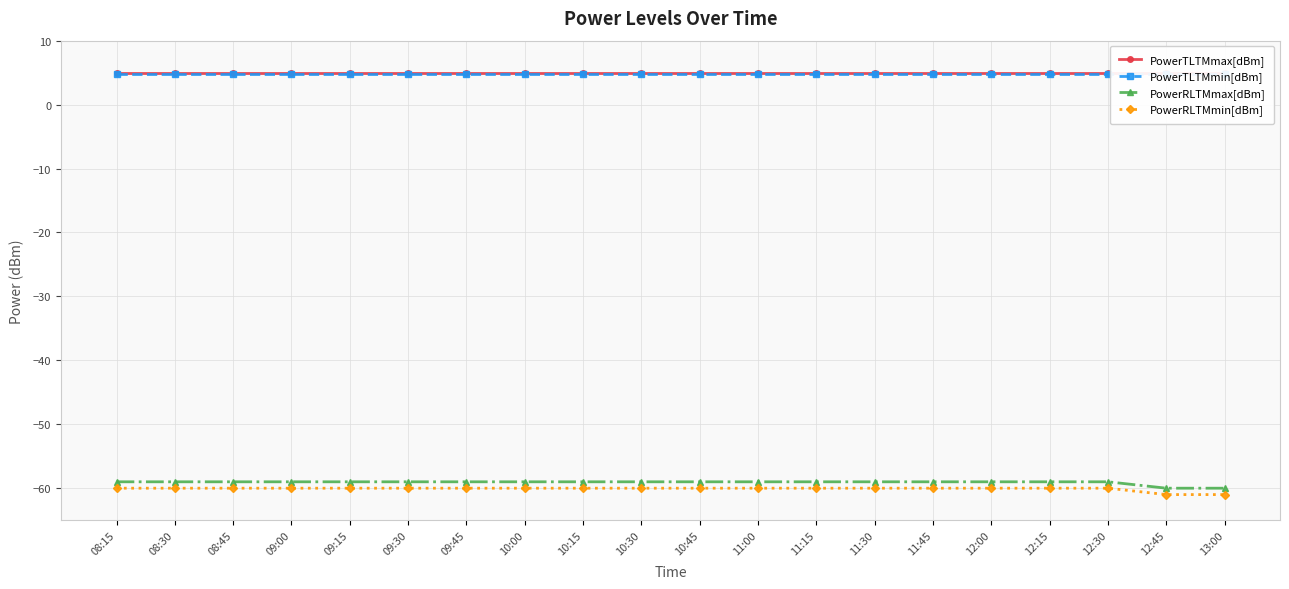

What is the average value of the PowerRLTMmax[dBm] series?

-59